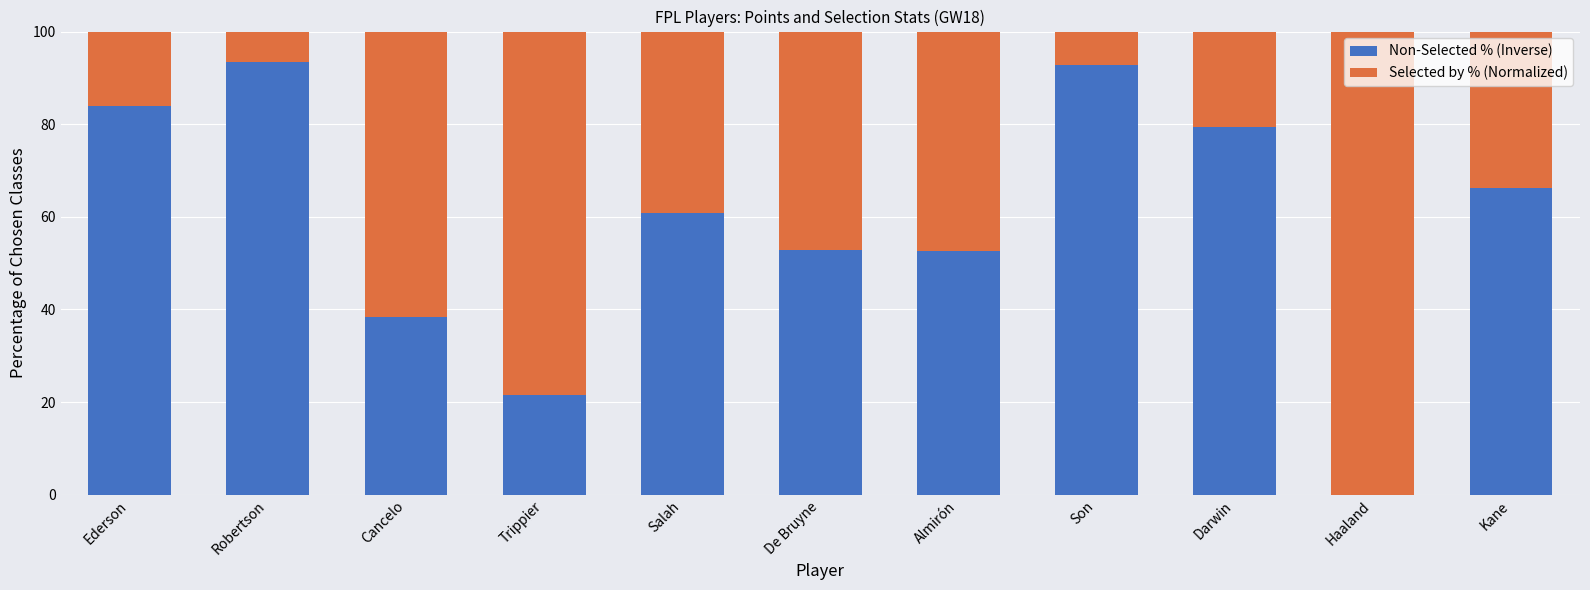

The value of Non-Selected % (Inverse) at Trippier is 21.5. True or false?

True